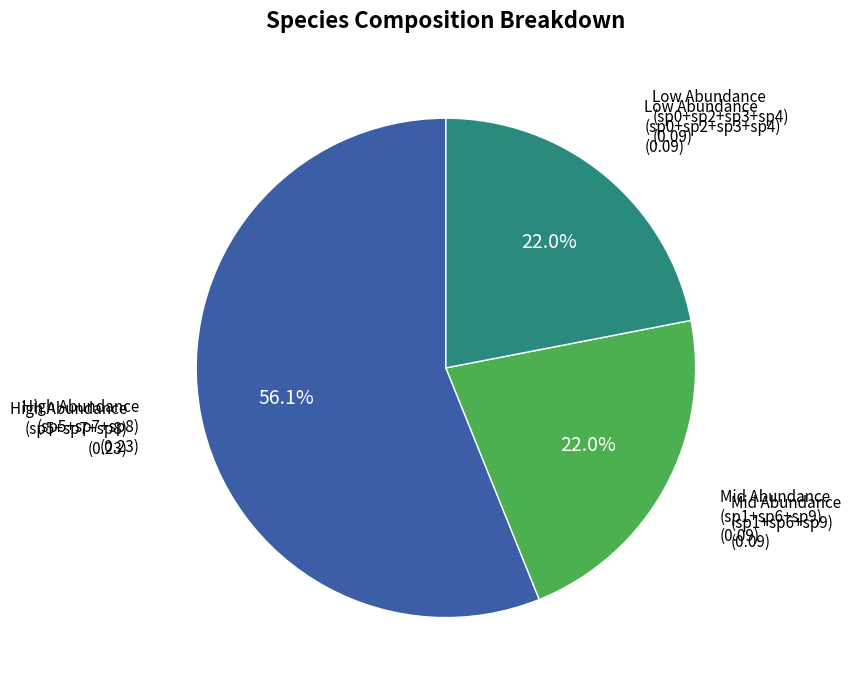

Between Low Abundance (sp0+sp2+sp3+sp4) and High Abundance (sp5+sp7+sp8), which is larger?

High Abundance (sp5+sp7+sp8)